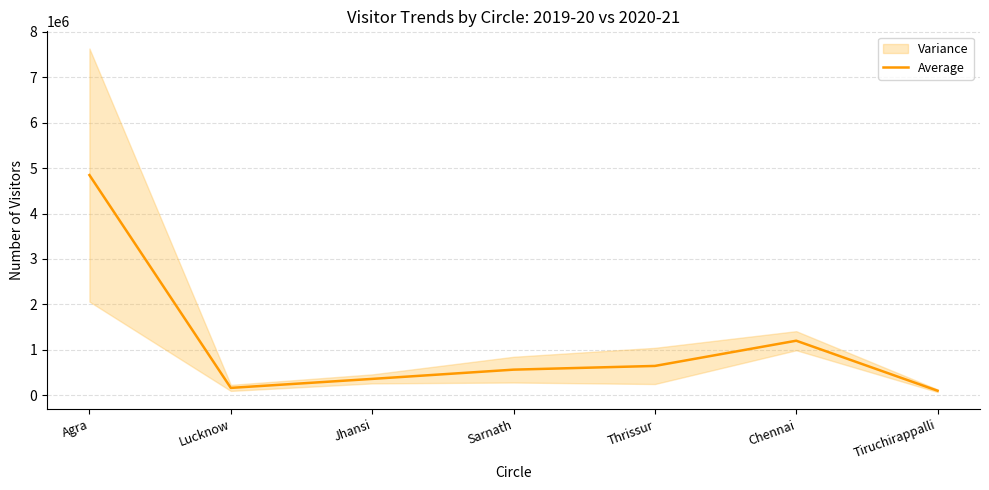

Where does the data first go above 564460?

Agra